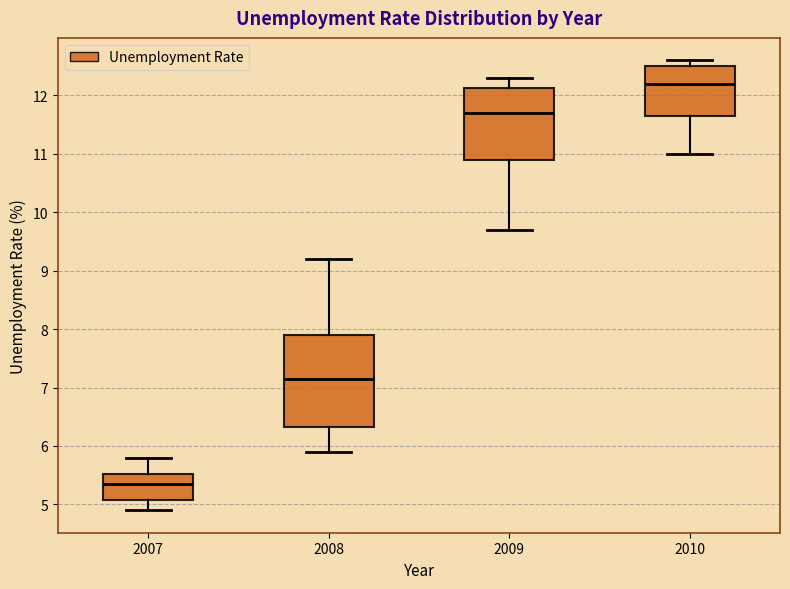

Where is the upper edge of the box at x = 2010 on the y-axis? The values are not printed on the chart, so give them approximately, as read against the axis.

12.5